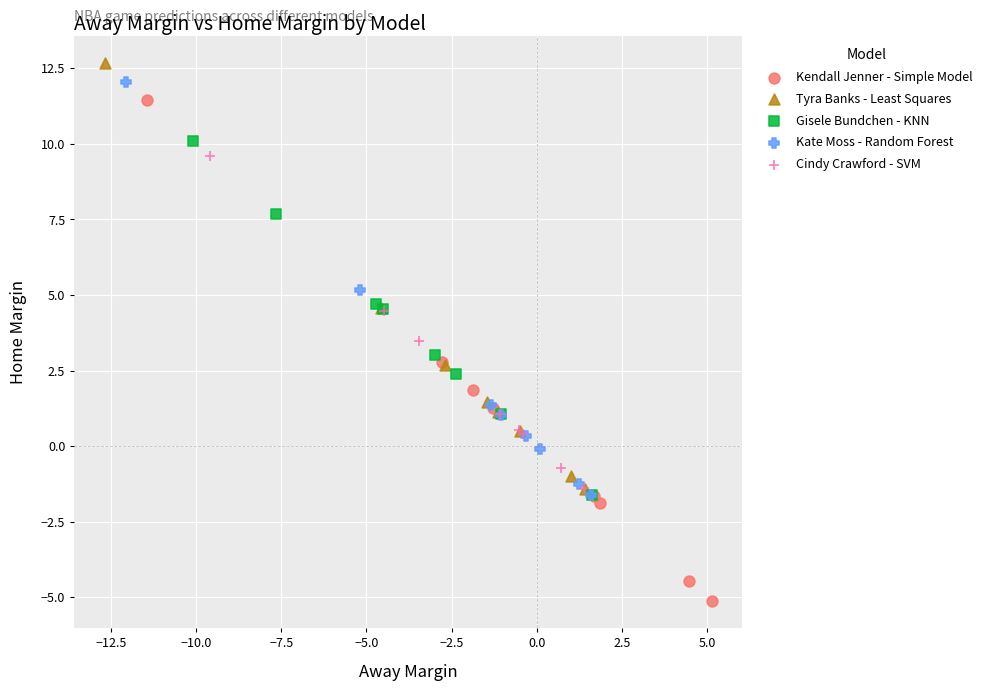

Which series has the largest Y range (max minus min)?

Kendall Jenner - Simple Model